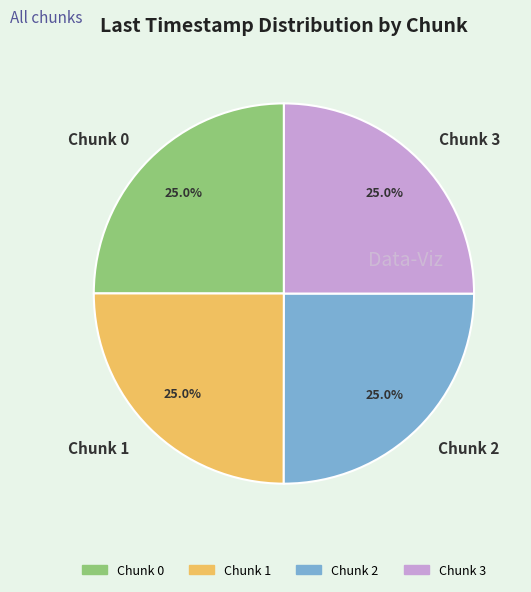

Approximately how many times larger is the value at Chunk 3 compared to Chunk 2?

1.0